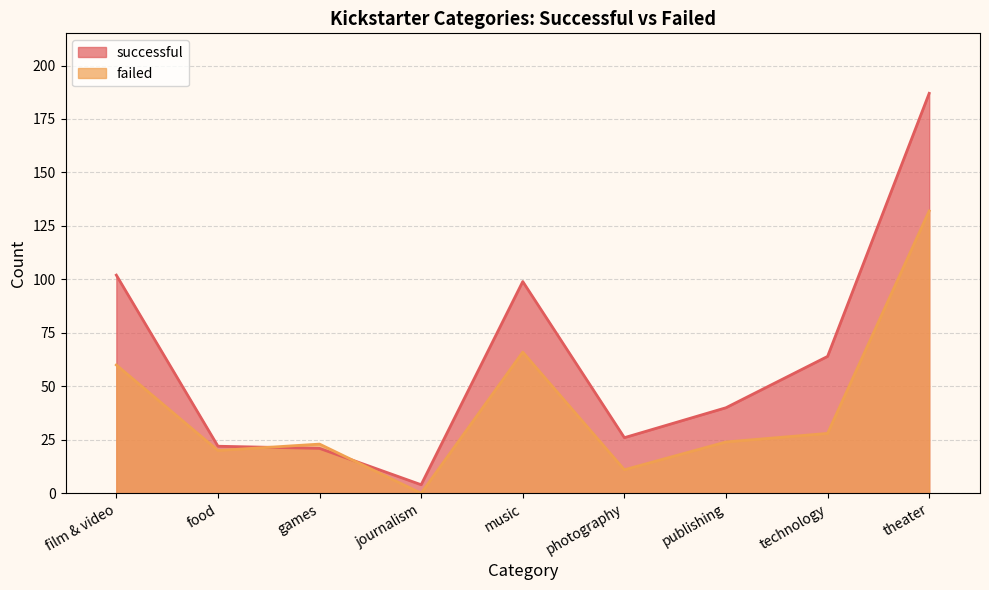

What is the sum of the successful values at food and music?

121